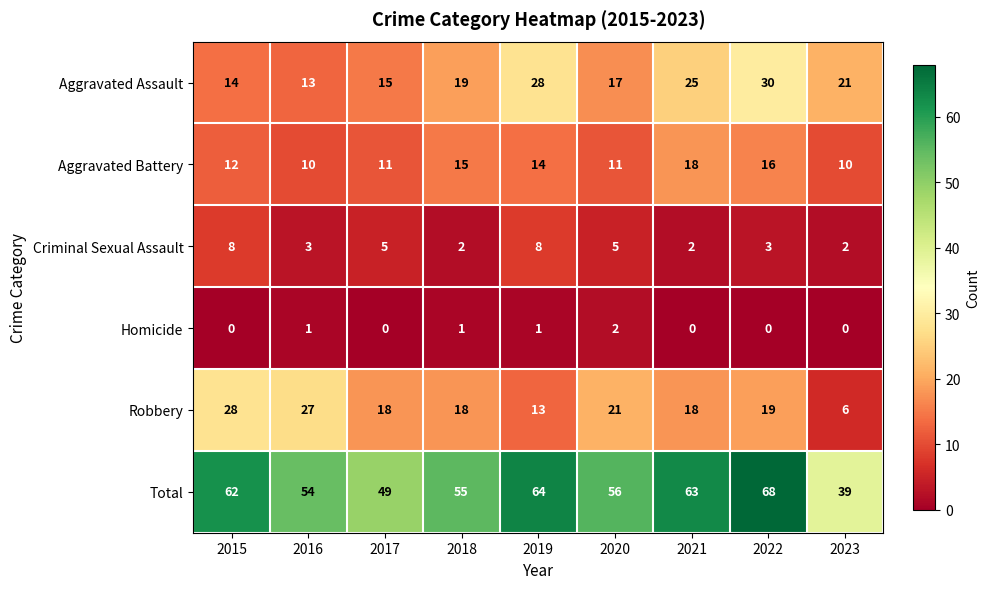

How many distinct data groups are displayed?

6